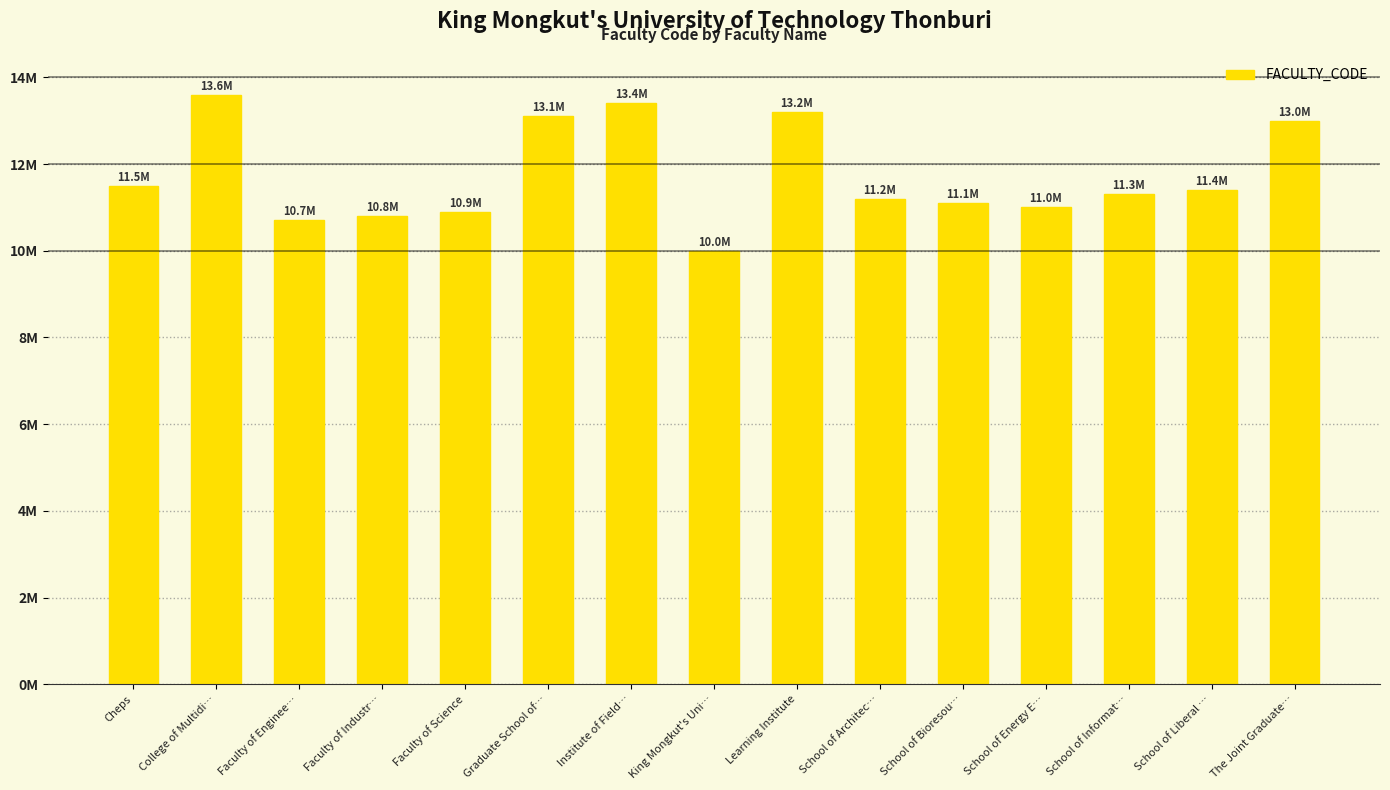

Is it true that the value at Faculty of Enginee… is 6.2?

False